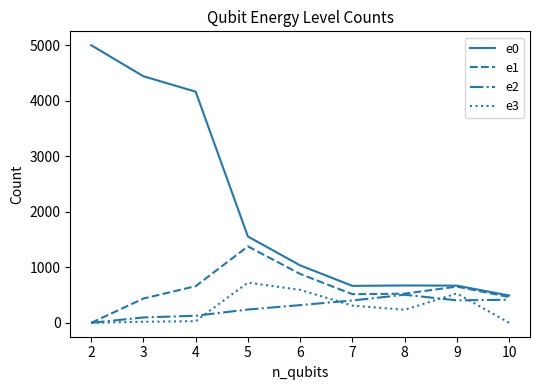

How many lines are shown in the chart?

4